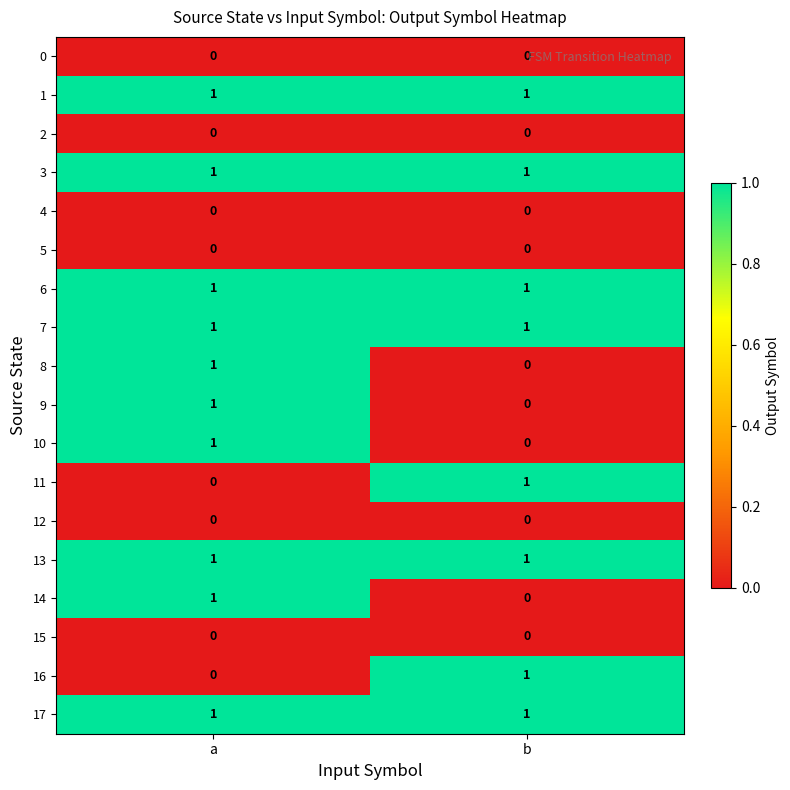

Rank the categories by 8 value from lowest to highest.

b, a